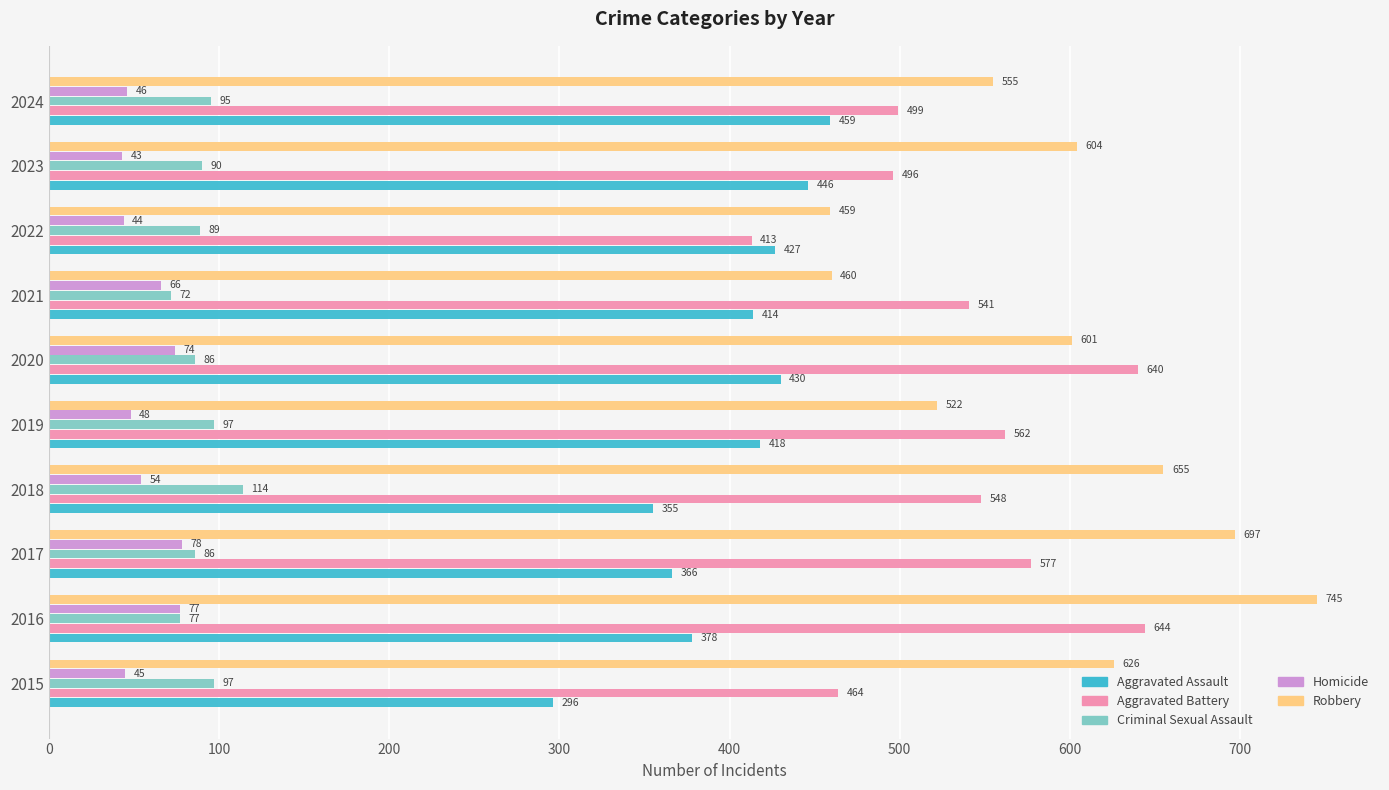

At how many categories does at least one series exceed 596?

6